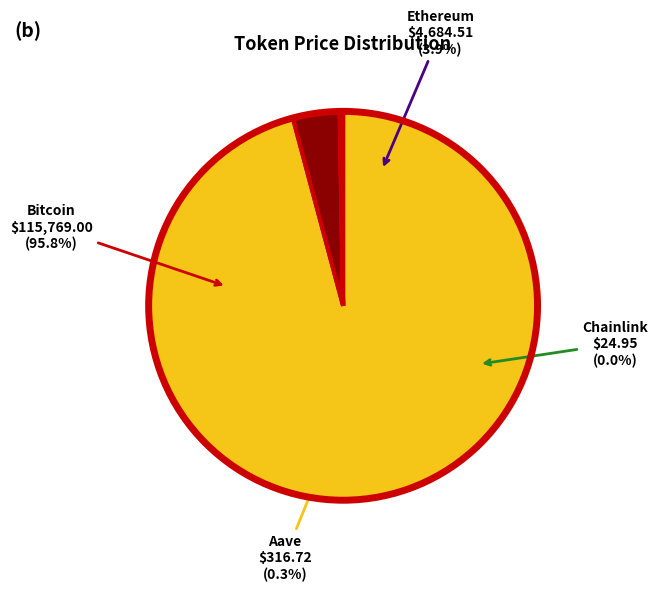

Rank the categories by value from lowest to highest.

Chainlink, Aave, Ethereum, Bitcoin